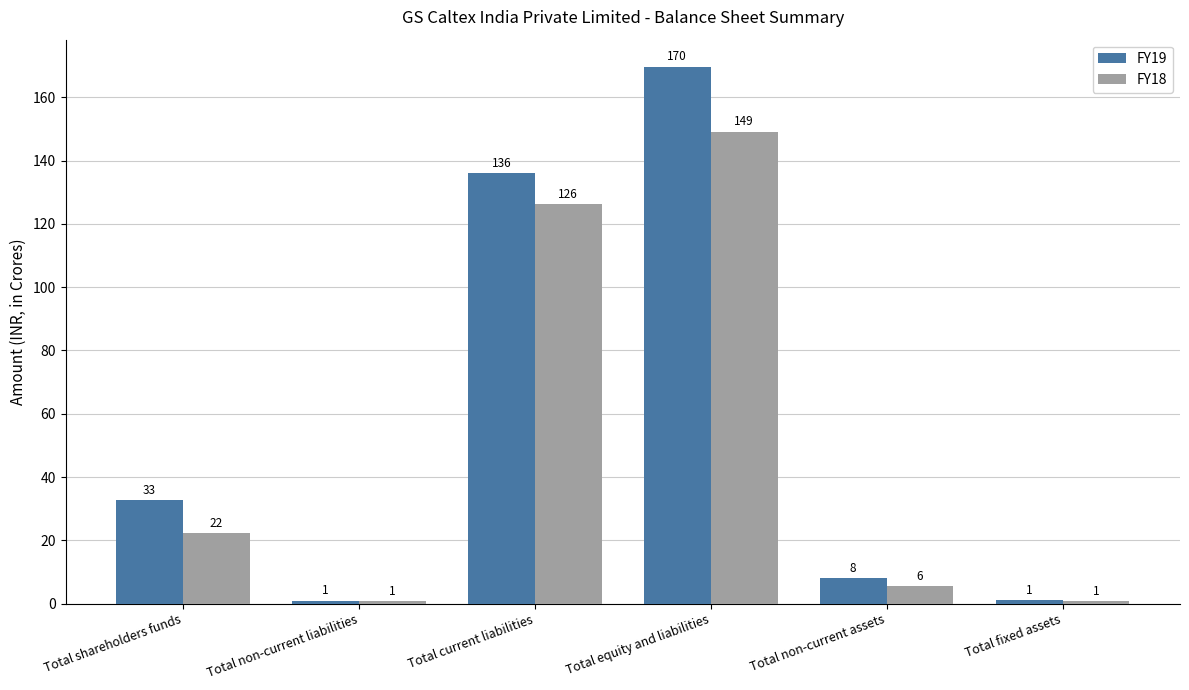

At which label does FY19 reach its peak?

Total equity and liabilities